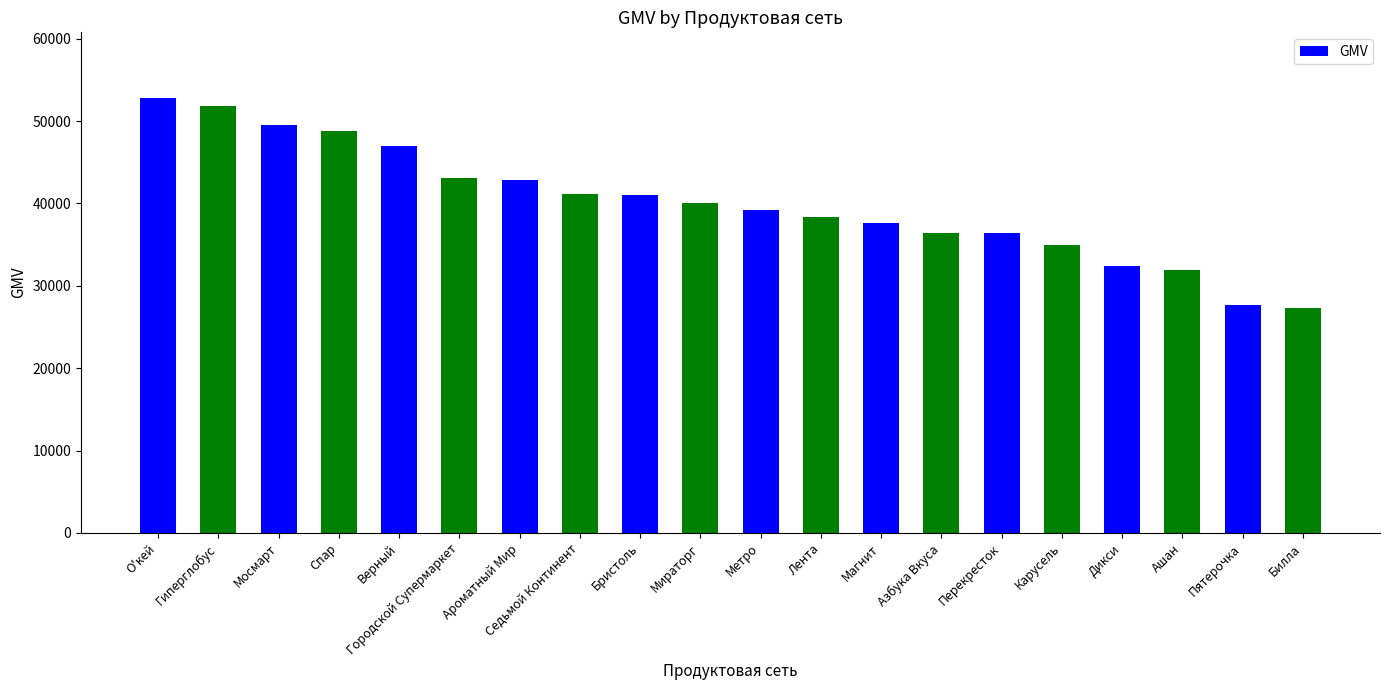

What value does the data have at Пятерочка, to the nearest 10?

27660